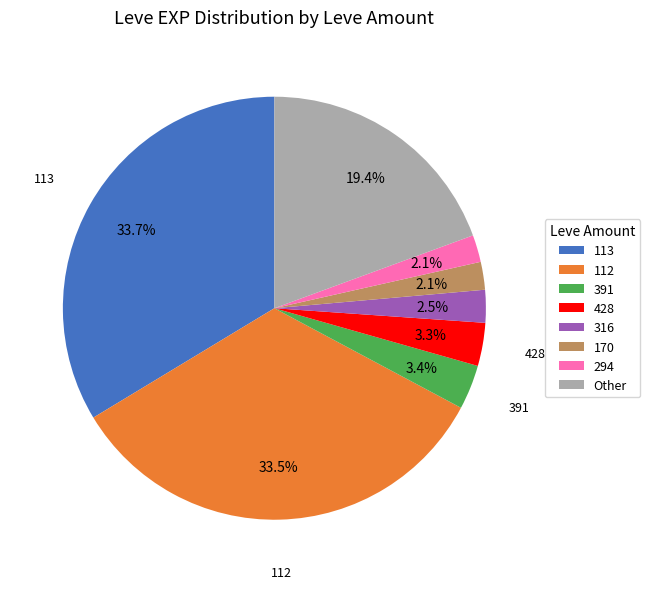

Which has a higher value, 316 or 391?

391